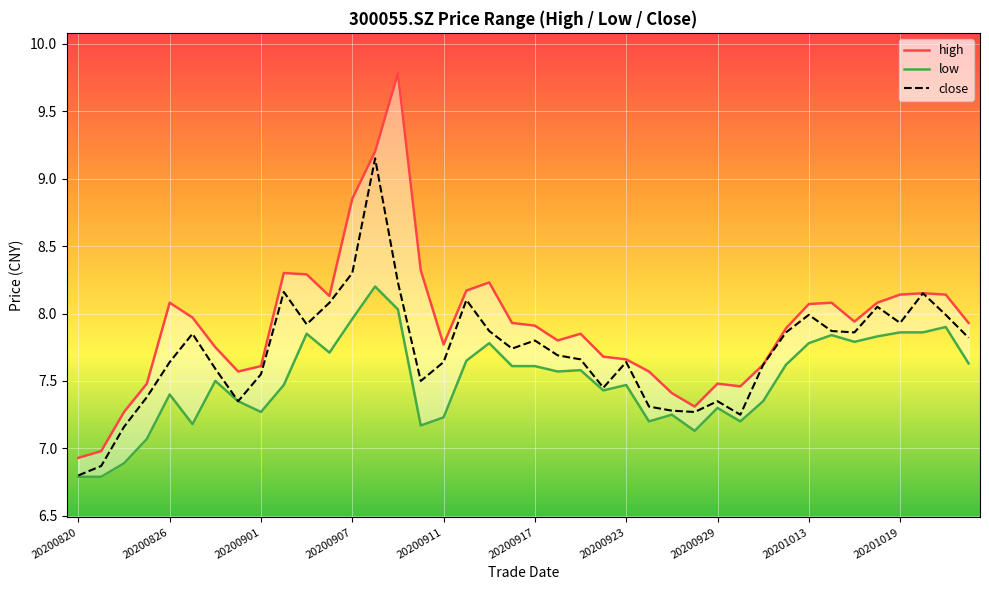

Reading left to right, transcribe all the data shown in this chart.

high: 6.9	7.0	7.3	7.5	8.1	8.0	7.8	7.6	7.6	8.3	8.3	8.1	8.8	9.2	9.8	8.3	7.8	8.2	8.2	7.9	7.9	7.8	7.8	7.7	7.7	7.6	7.4	7.3	7.5	7.5	7.6	7.9	8.1	8.1	7.9	8.1	8.1	8.2	8.1	7.9
low: 6.8	6.8	6.9	7.1	7.4	7.2	7.5	7.3	7.3	7.5	7.8	7.7	8.0	8.2	8.0	7.2	7.2	7.7	7.8	7.6	7.6	7.6	7.6	7.4	7.5	7.2	7.2	7.1	7.3	7.2	7.3	7.6	7.8	7.8	7.8	7.8	7.9	7.9	7.9	7.6
close: 6.8	6.9	7.2	7.4	7.6	7.8	7.6	7.3	7.5	8.2	7.9	8.1	8.3	9.2	8.2	7.5	7.6	8.1	7.9	7.7	7.8	7.7	7.7	7.5	7.6	7.3	7.3	7.3	7.3	7.2	7.6	7.9	8.0	7.9	7.9	8.1	7.9	8.2	8.0	7.8